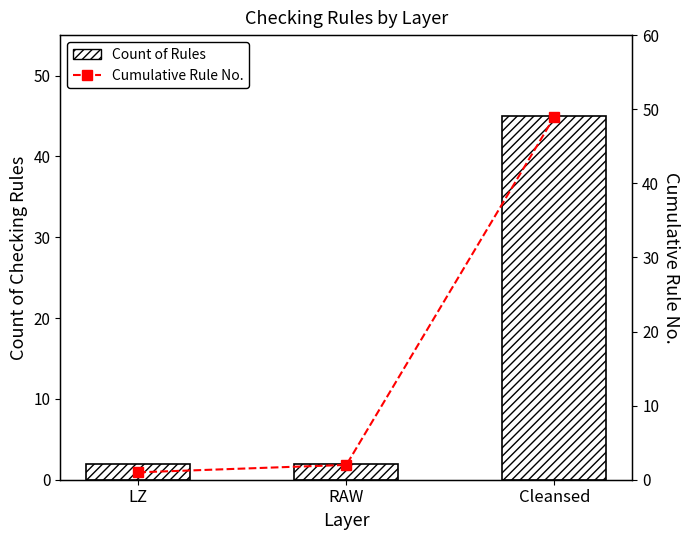

What is the highest value of the Cumulative Rule No. series?

49